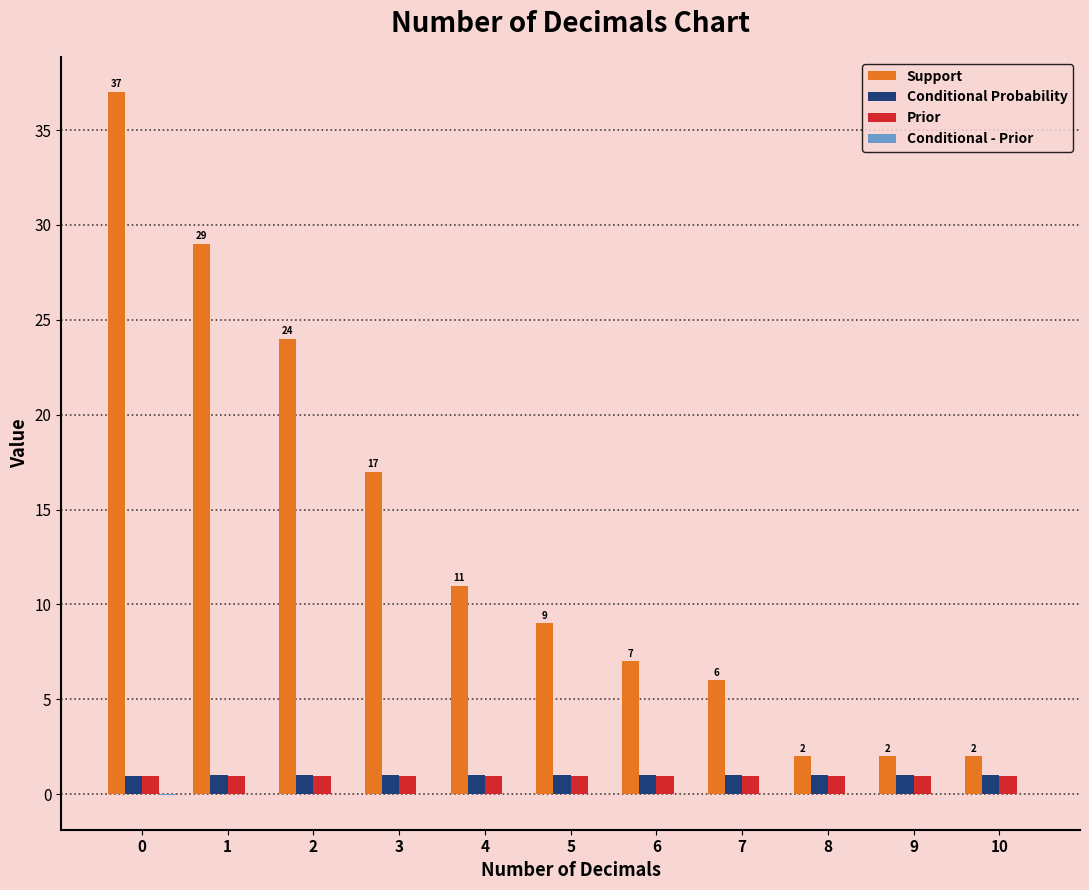

Which series has the largest total across all categories?

Support